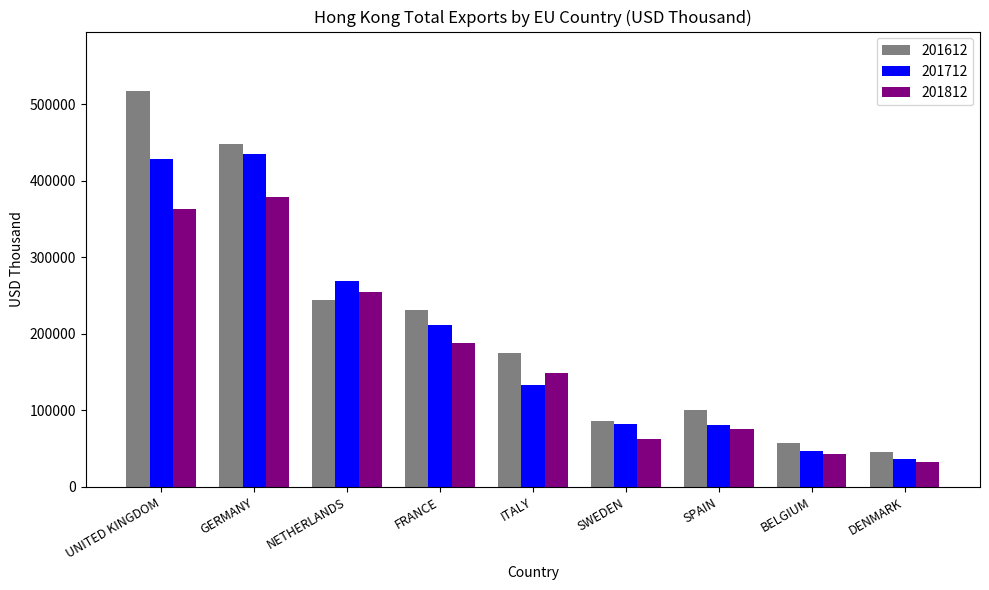

Which series has the largest range (max minus min)?

201612